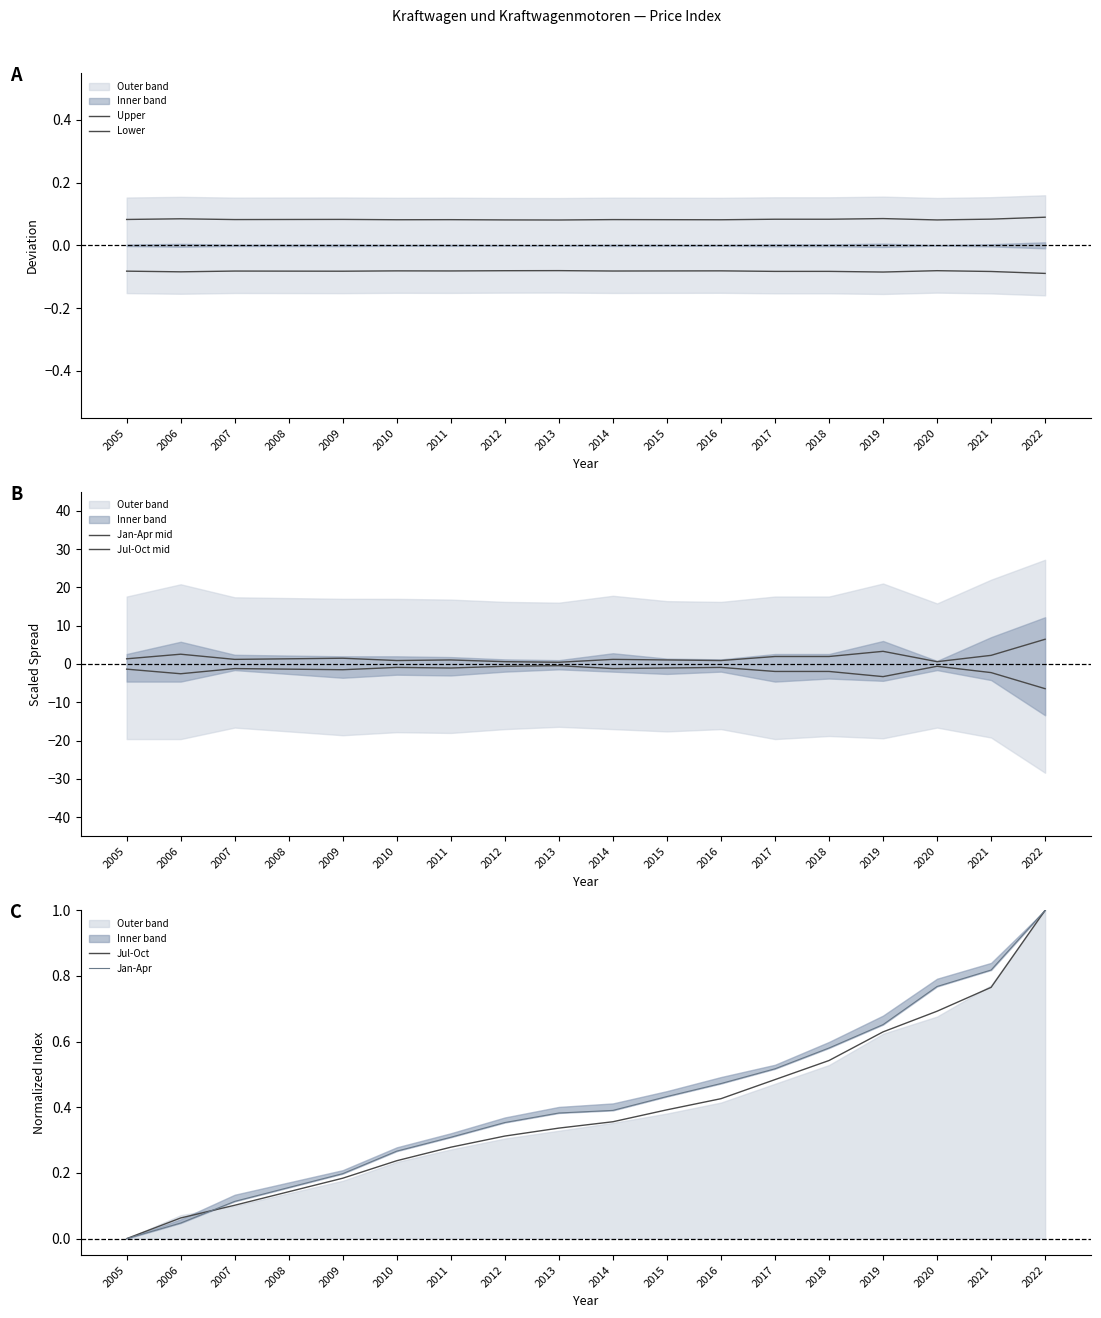

At which category does Lower reach its first local peak?

2007